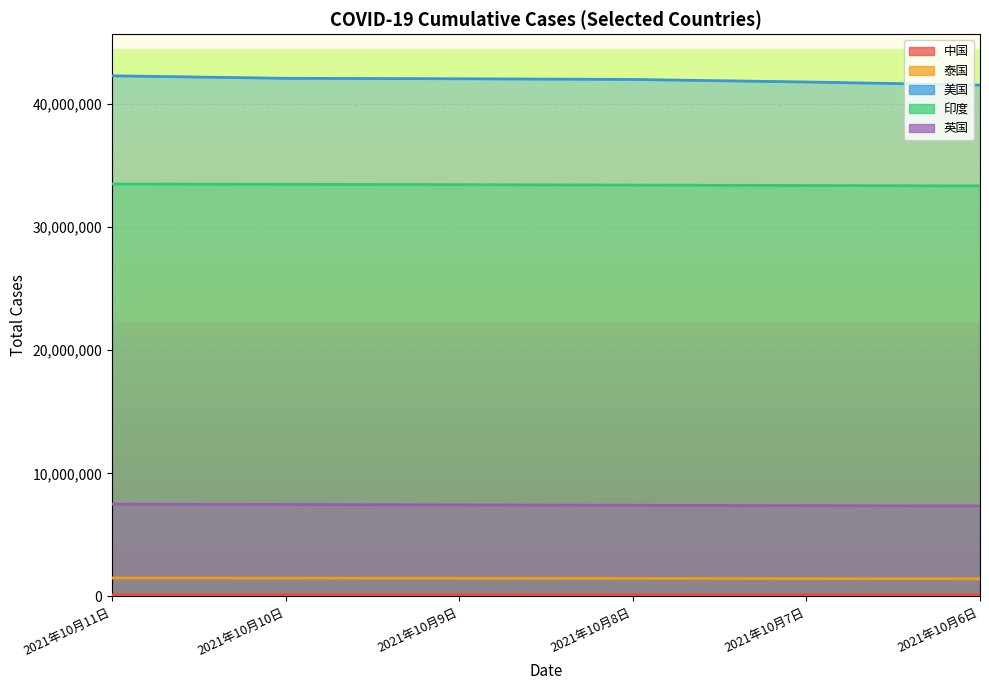

At how many categories does at least one series exceed 8504571?

6